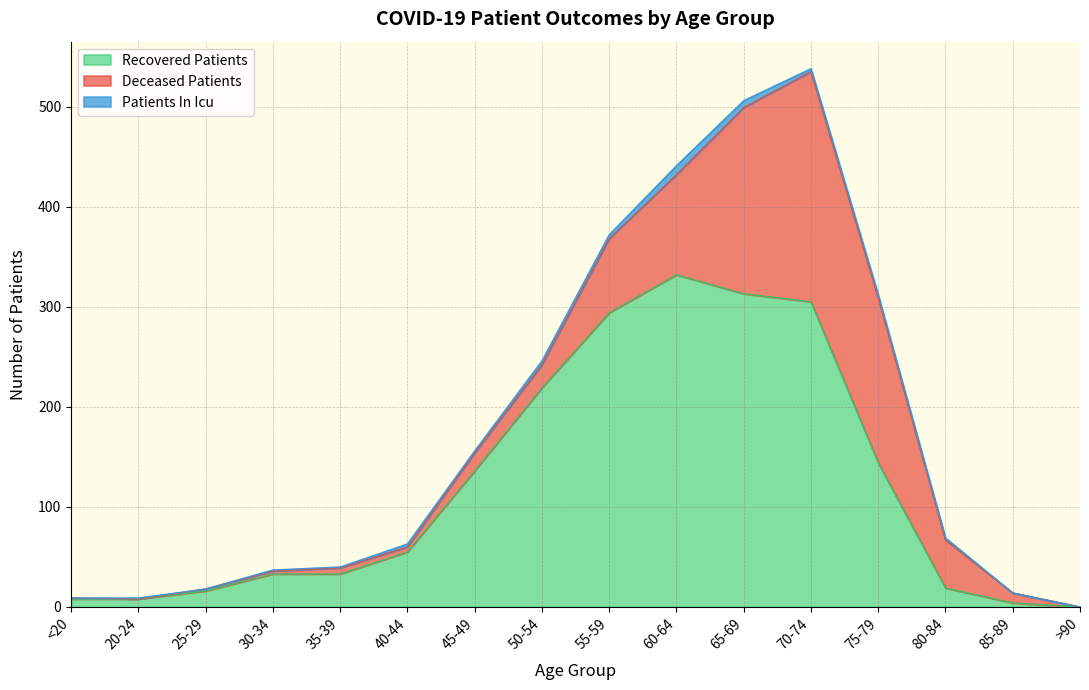

At which category is the sum across all series the highest?

70-74